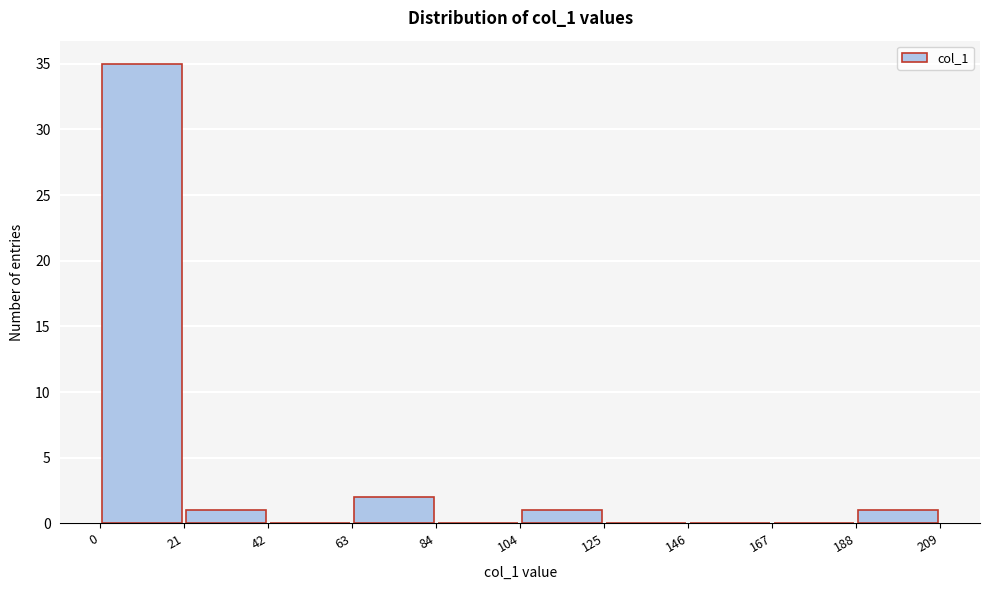

Reading left to right, list every bar in this chart as the range it spans on the x-axis followed by its height. The values are not printed on the chart, so give them approximately, as read against the axis.

0 to 21: 35
21 to 42: 1
42 to 63: 0
63 to 84: 2
84 to 104: 0
104 to 125: 1
125 to 146: 0
146 to 167: 0
167 to 188: 0
188 to 209: 1